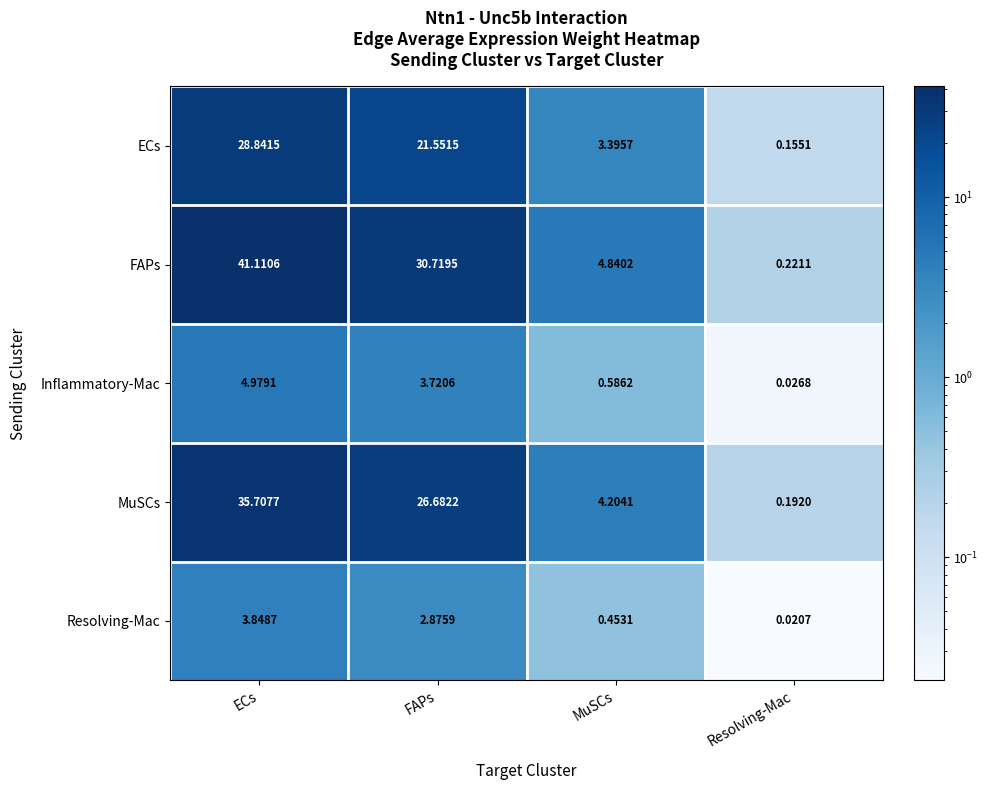

List the series in order of their peak value, lowest first.

Resolving-Mac, Inflammatory-Mac, ECs, MuSCs, FAPs